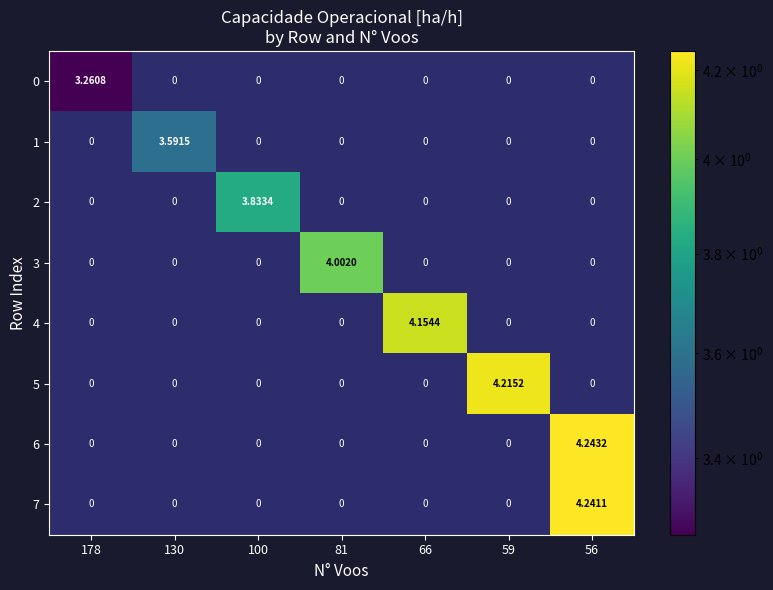

Between 66 and 59, which series saw the biggest shift?

5